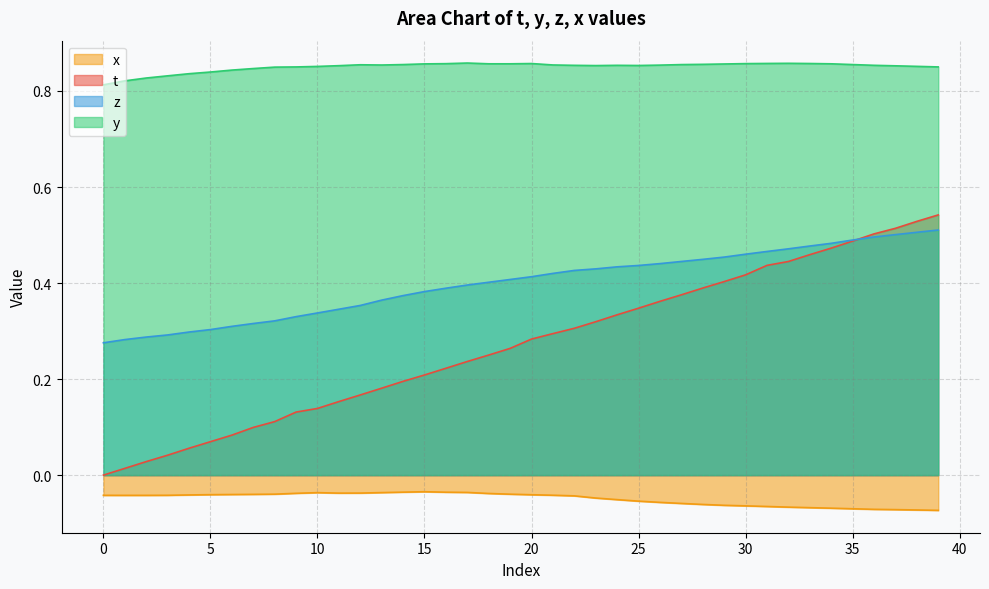

Read the y value at 25.

0.9